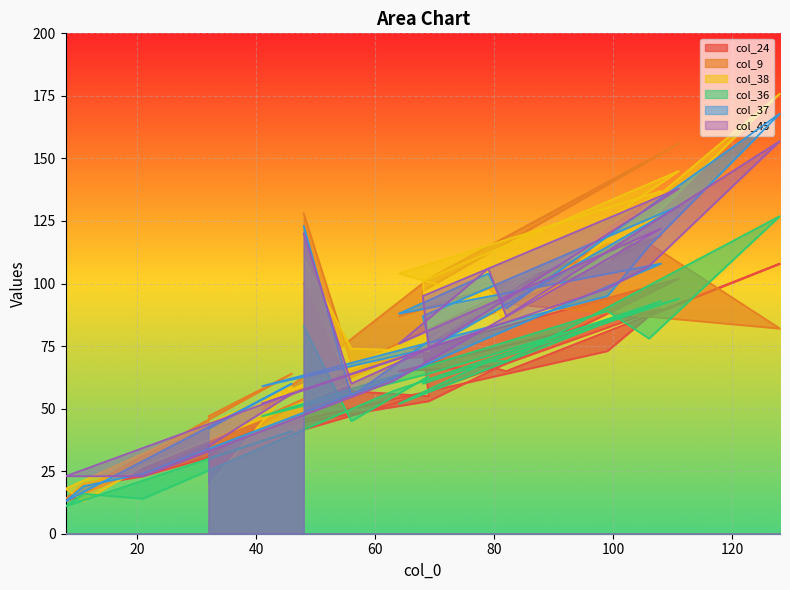

What is the value of the col_36 point at the 18th from the left?

11